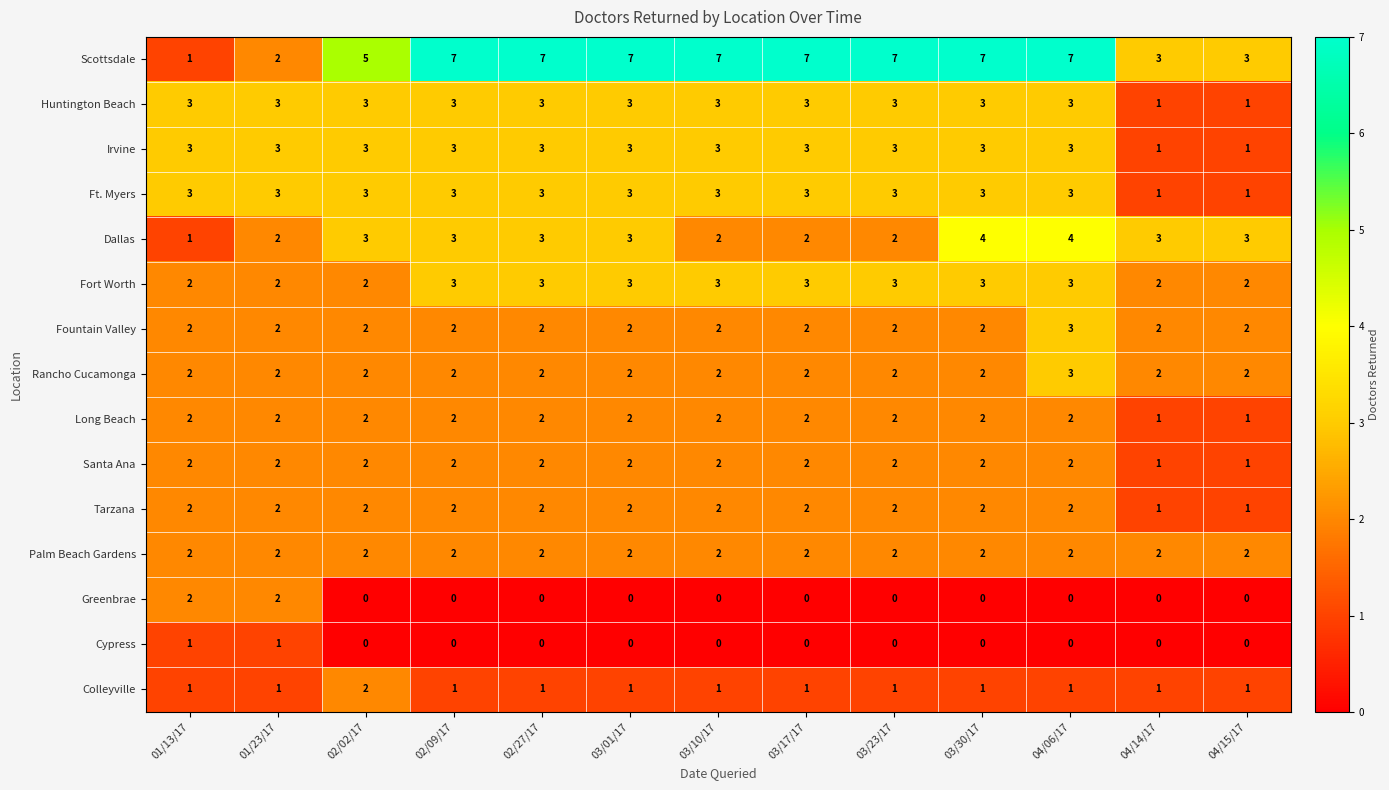

Count the Santa Ana values in the range 2 to 3.

11